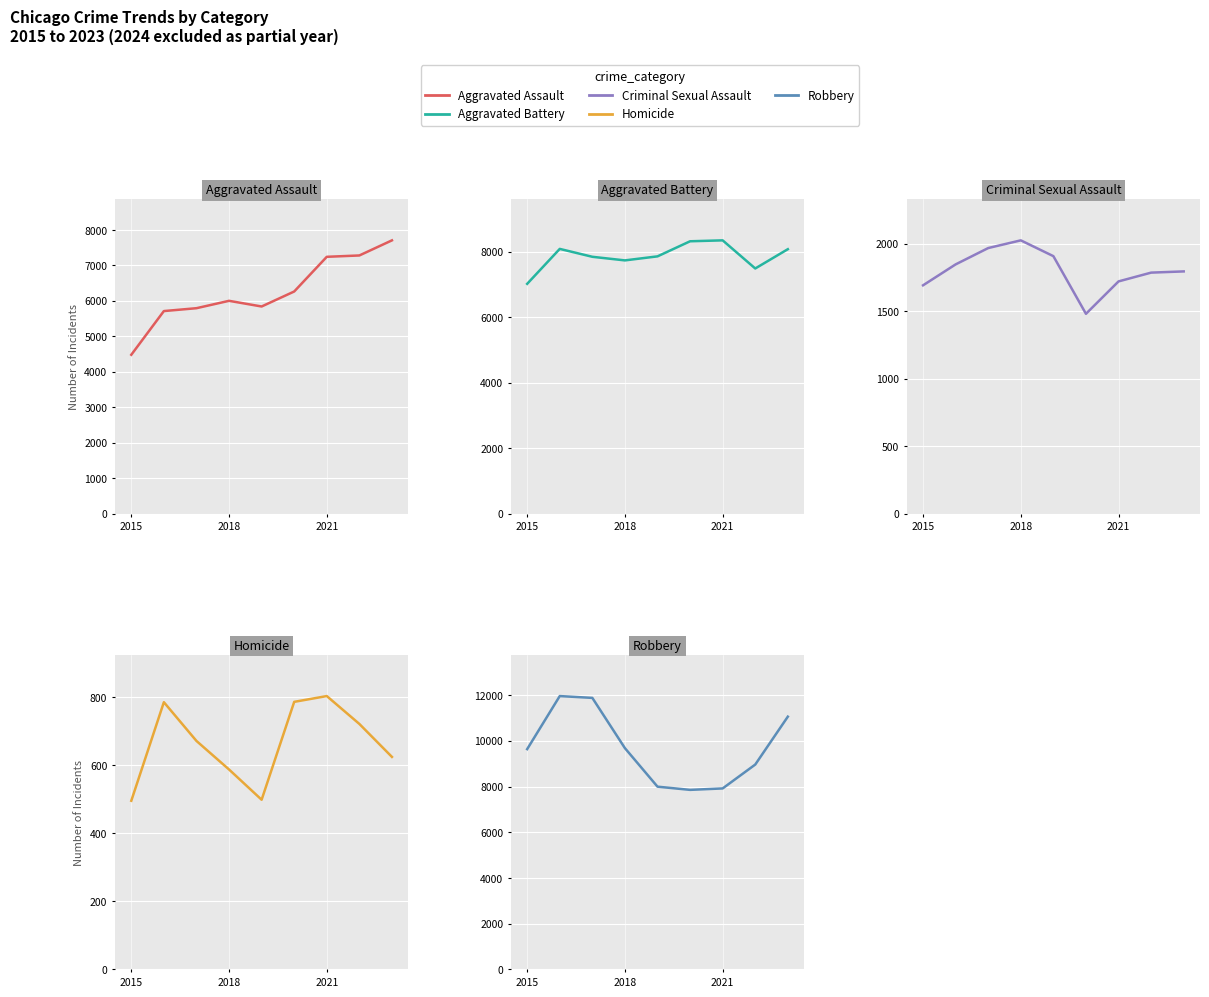

What are all the series names shown in the legend?

Aggravated Assault, Aggravated Battery, Criminal Sexual Assault, Homicide, Robbery